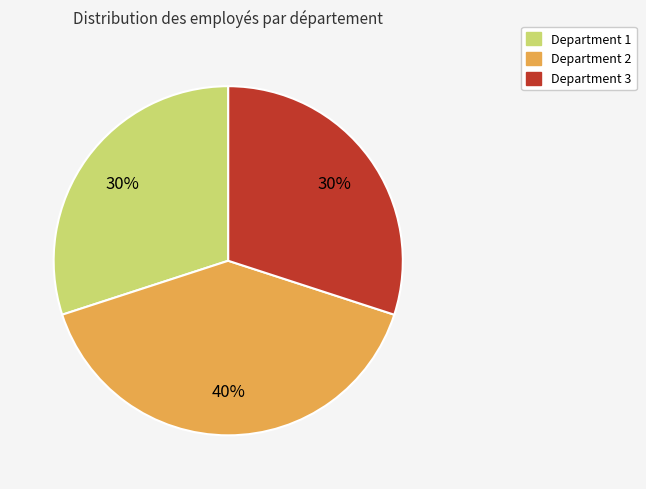

How many slices are in this pie chart?

3